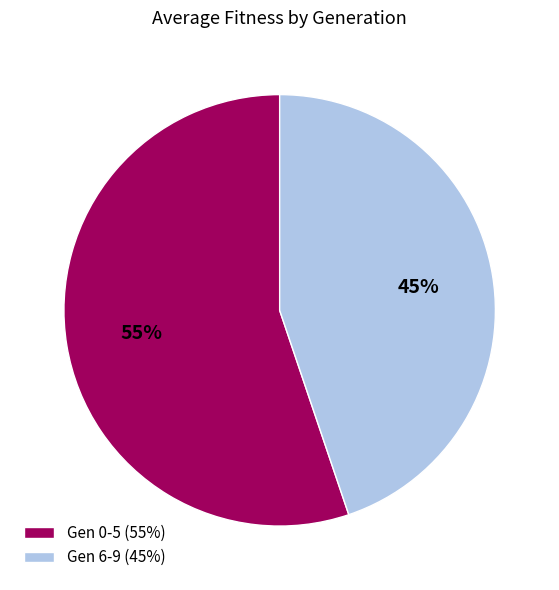

To the nearest percent, what percentage of the pie is Gen 0-5 (55%)?

55%